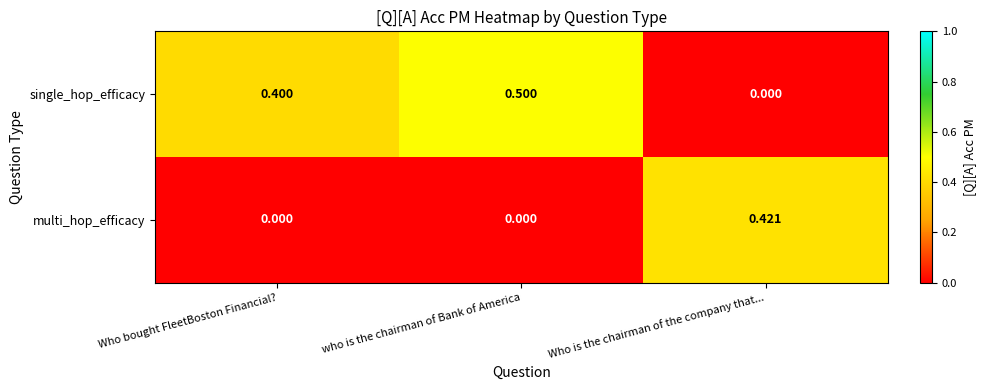

At Who bought FleetBoston Financial?, list the series in order from smallest to largest.

multi_hop_efficacy, single_hop_efficacy